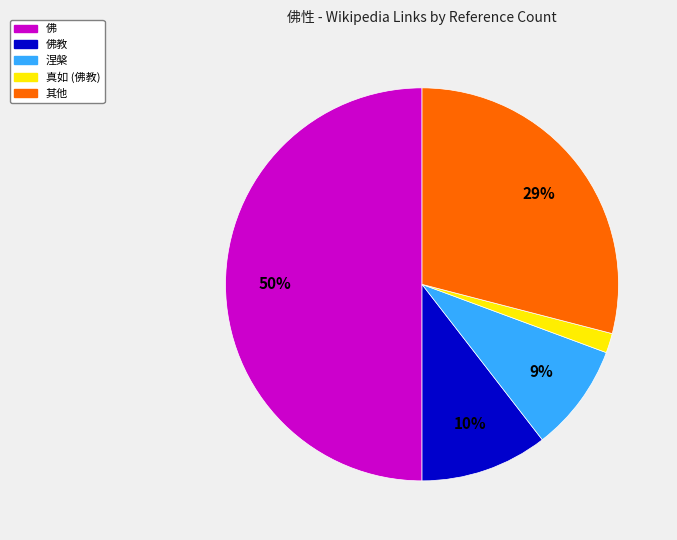

To the nearest percent, what is the average slice percentage?

20%